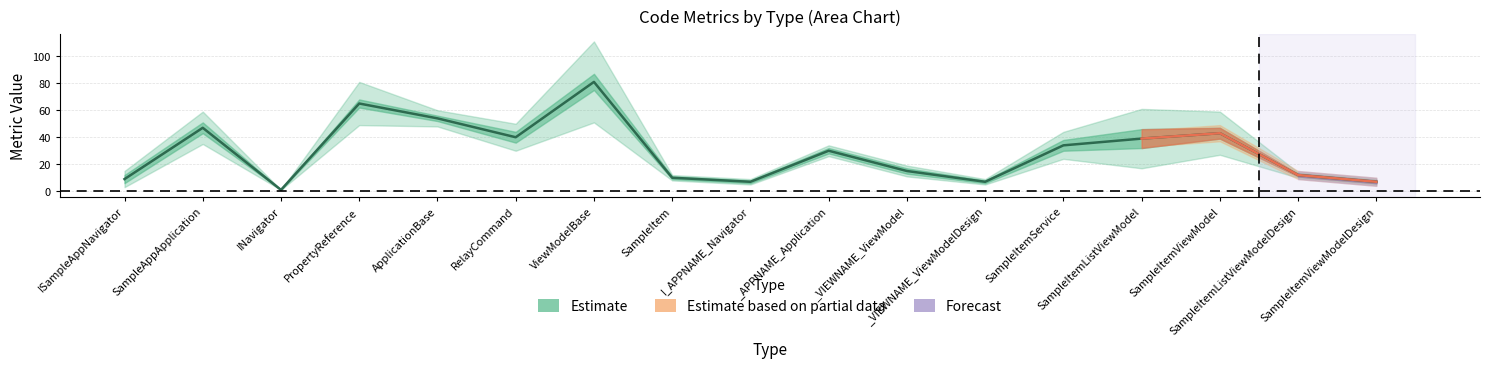

The WMC series shows 1 at I_APPNAME_Navigator. True or false?

False